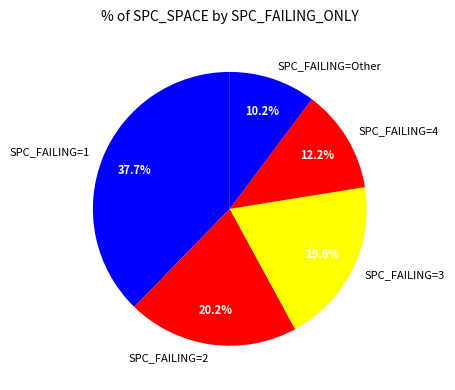

Combined, do SPC_FAILING=3 and SPC_FAILING=1 account for over 50%?

Yes